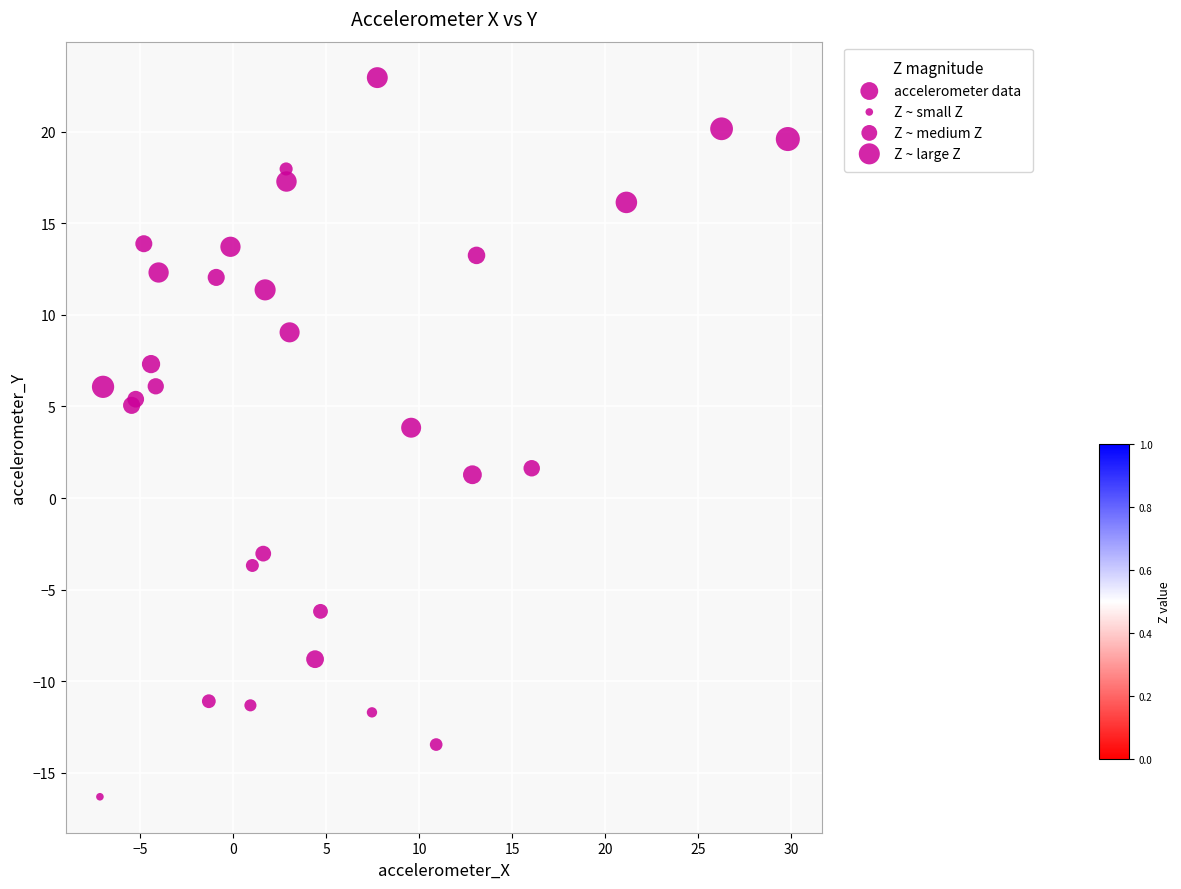

What Y value in the scatter plot is closest to 3?

3.8